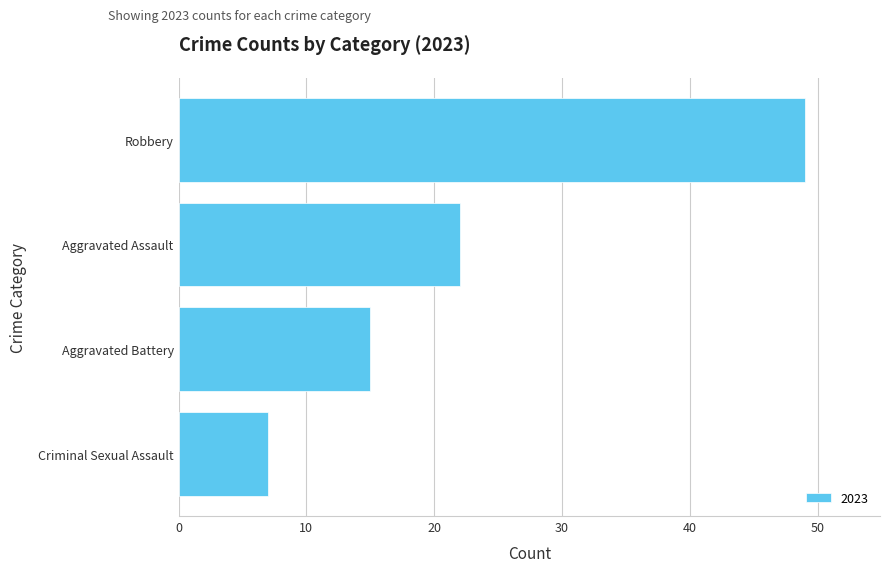

What is the approximate value at Criminal Sexual Assault, to the nearest 5?

5